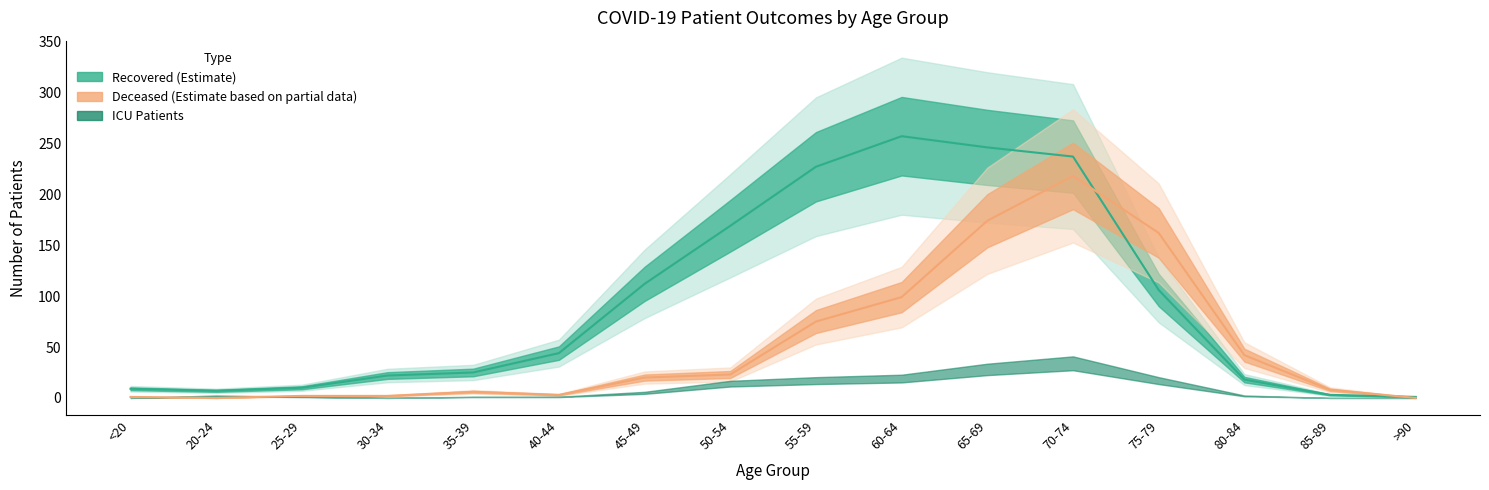

How many interior local peaks does the deceased_patients series have?

2